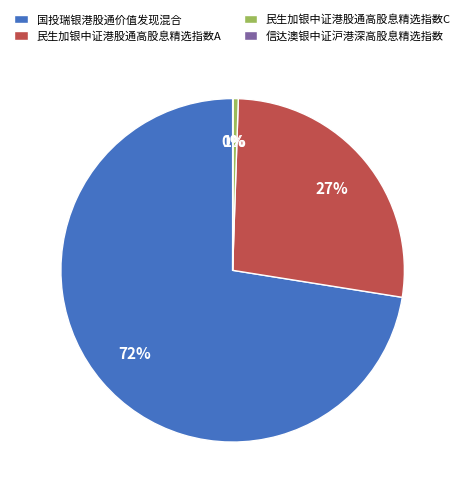

What is the majority slice?

国投瑞银港股通价值发现混合